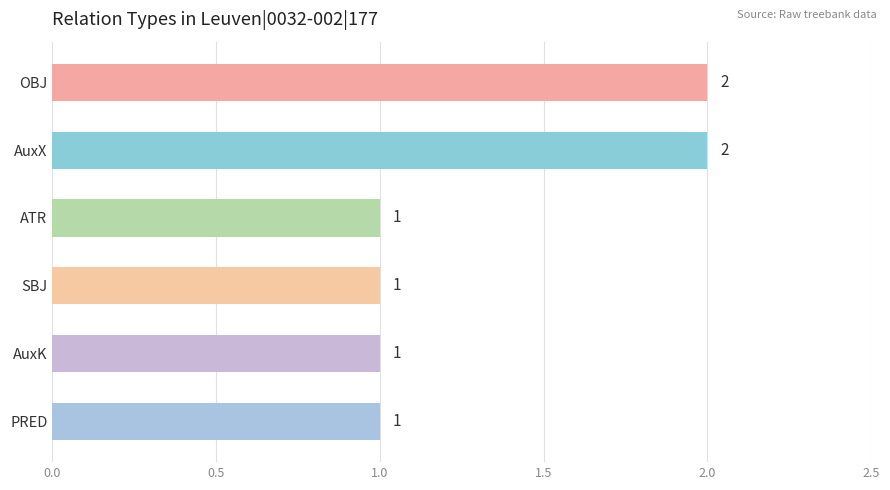

Reading bottom to top, list all the values displayed in this chart.

PRED=1	AuxK=1	SBJ=1	ATR=1	AuxX=2	OBJ=2